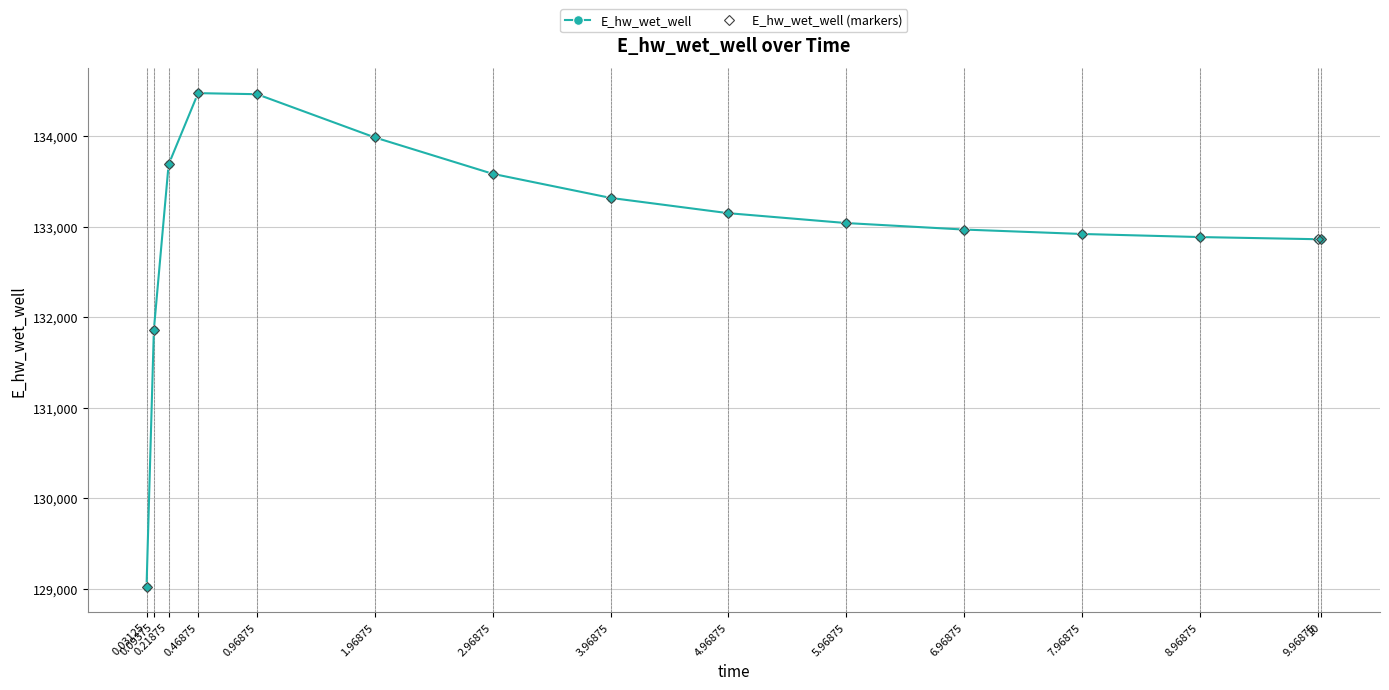

Does the chart have visible grid lines?

Yes